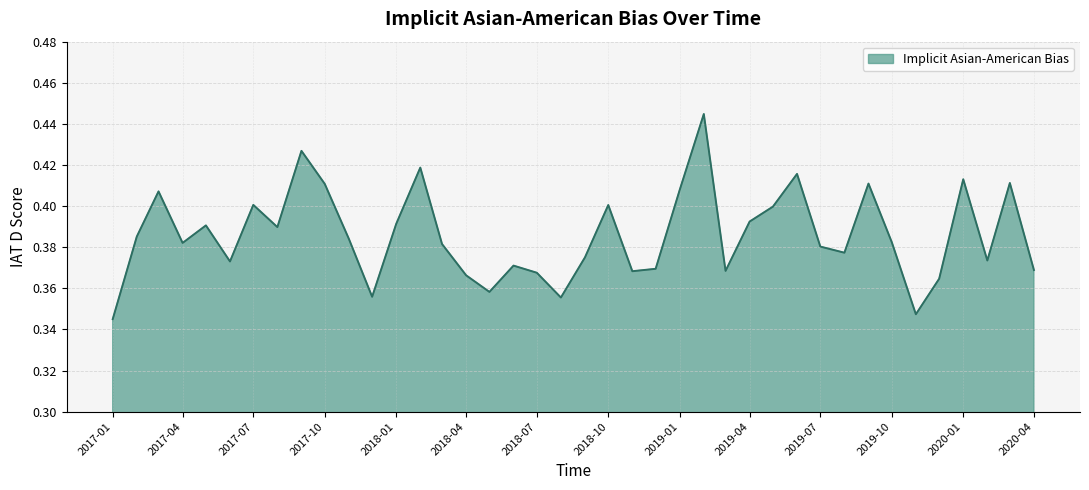

How many points are higher than both their immediate neighbors (excluding endpoints)?

12